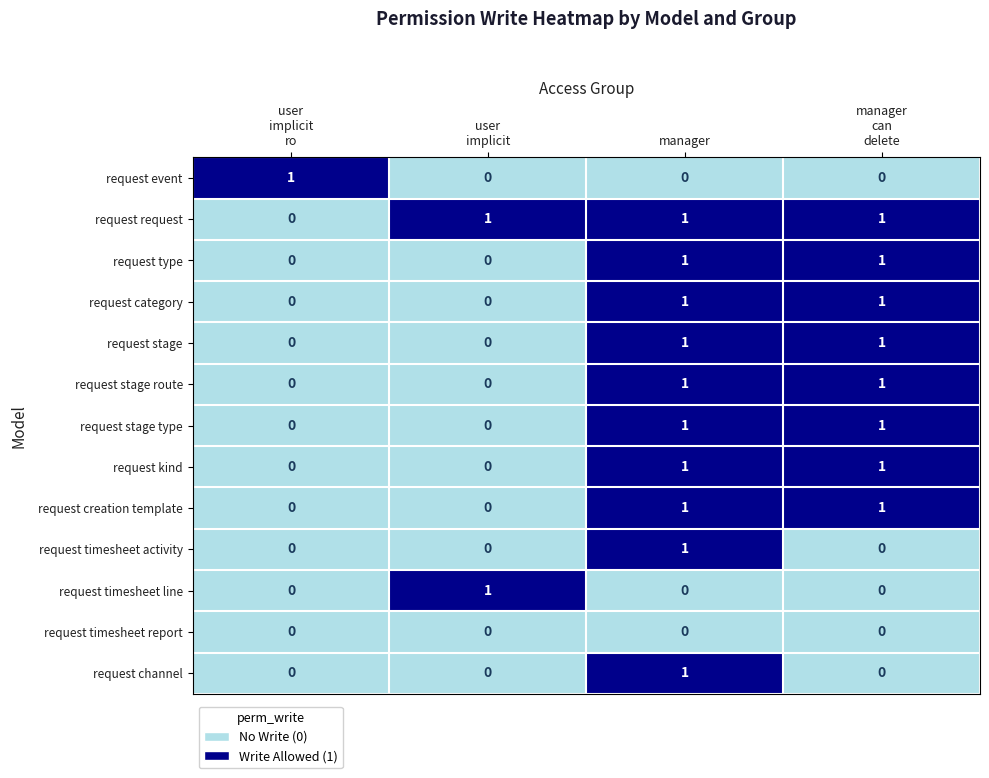

What is the total value across all series at user
implicit?

2